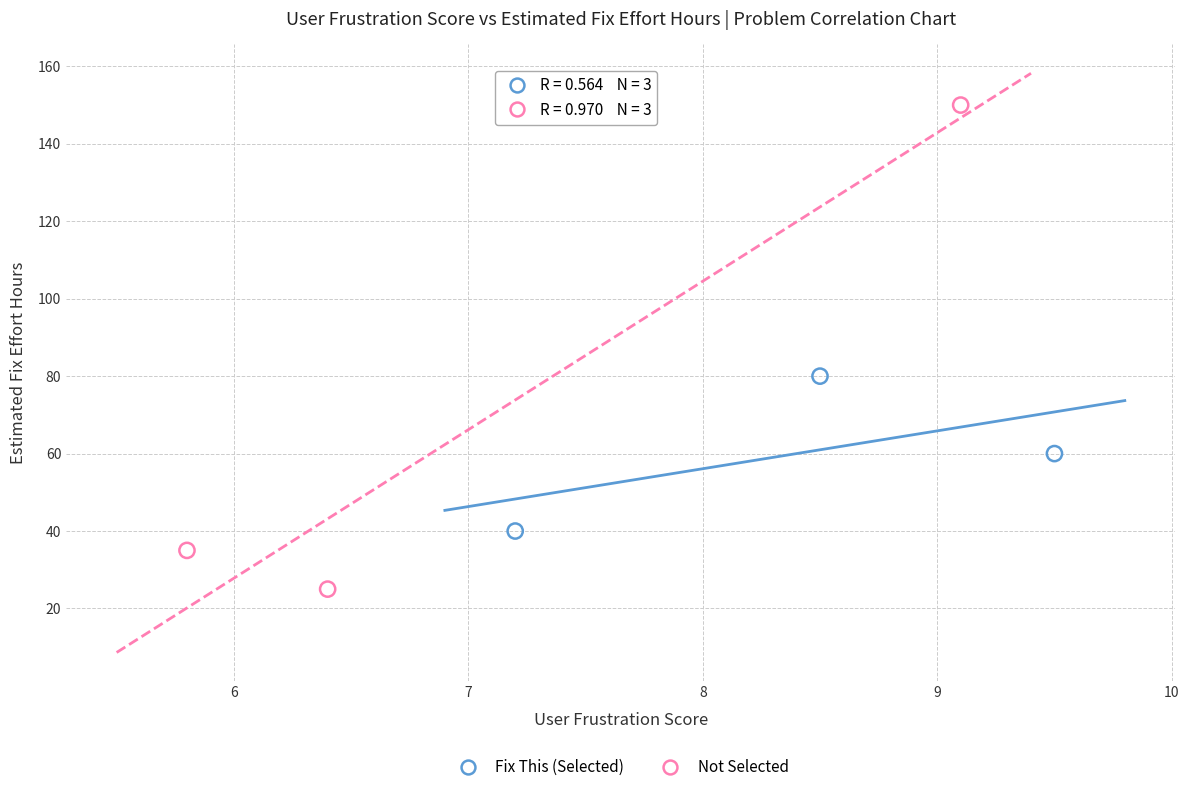

Which series contains the lowest Y value?

Not Selected